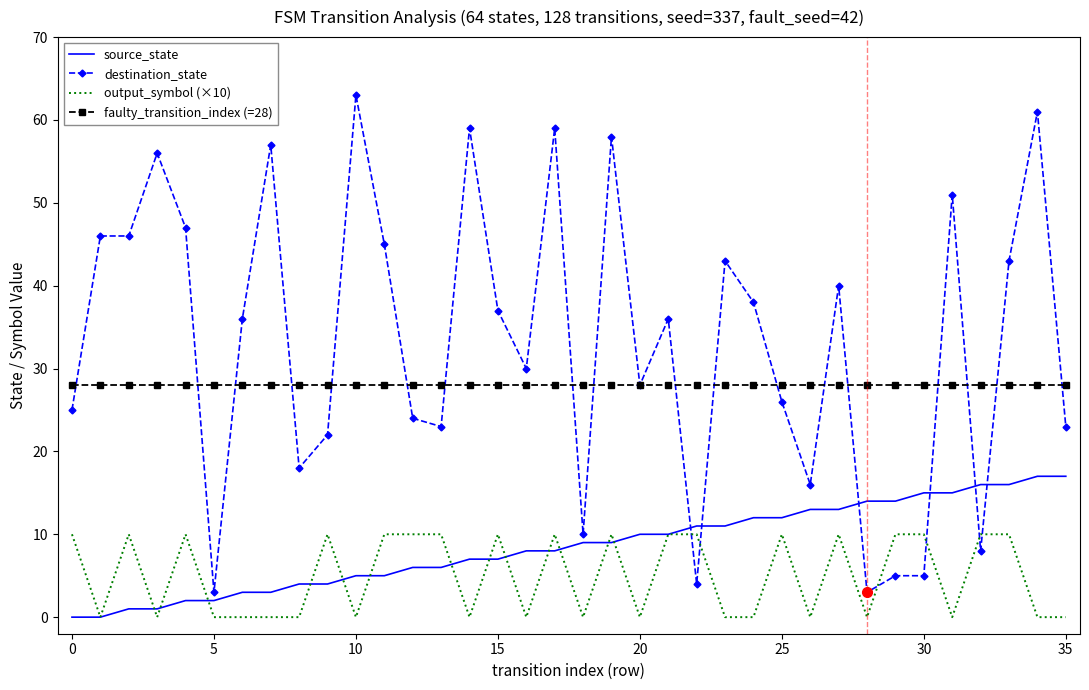

Which series has the largest total across all categories?

destination_state